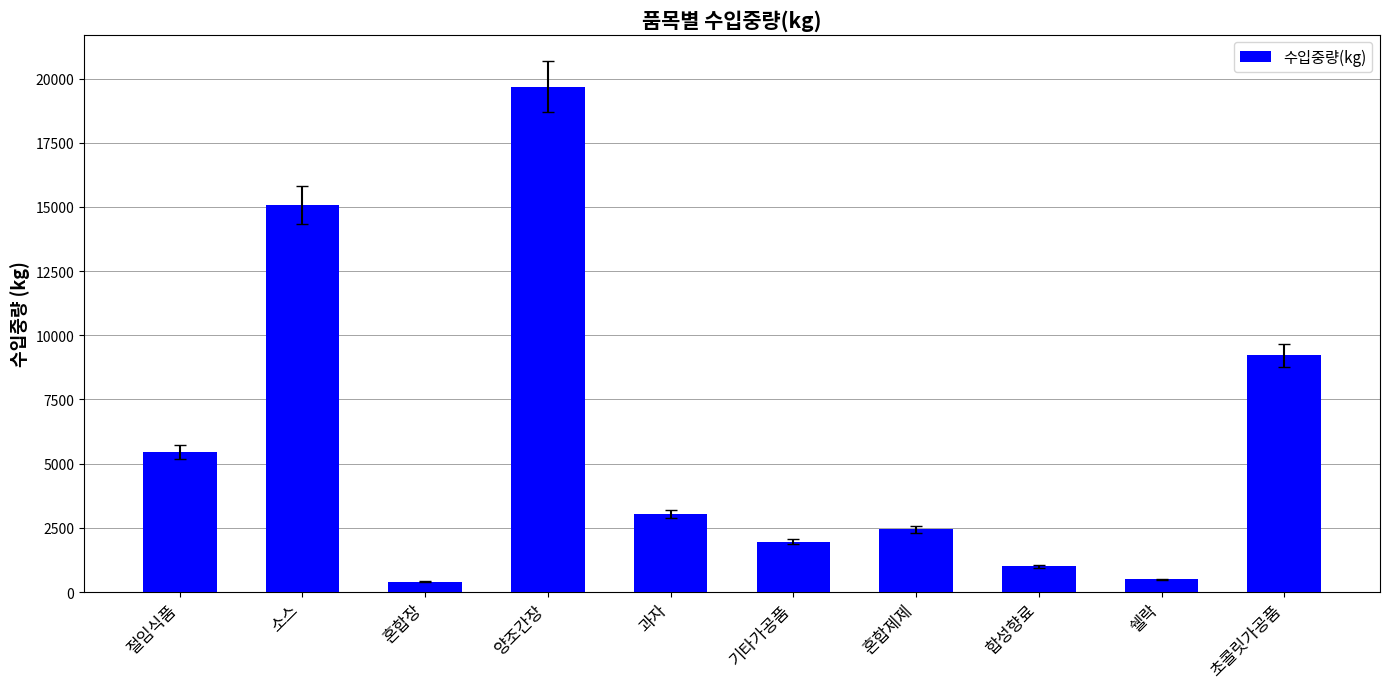

What is the change in value from 혼합장 to 쉘락?

+100